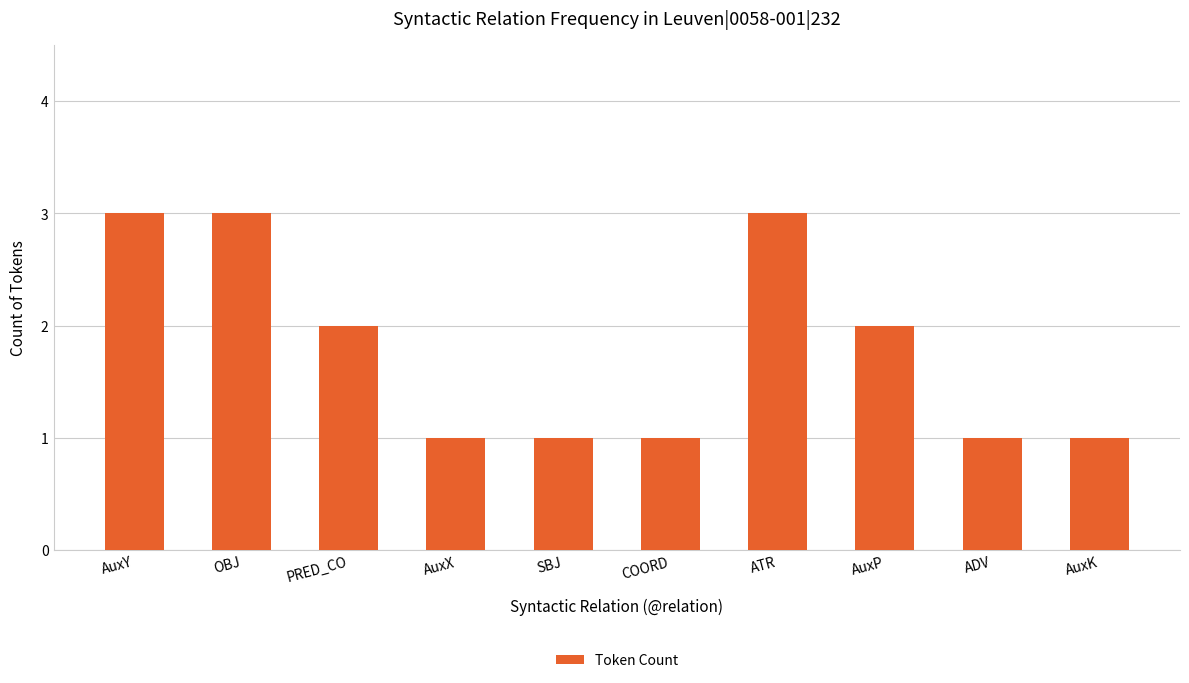

Approximately how many times larger is the value at AuxK compared to ADV?

1.0